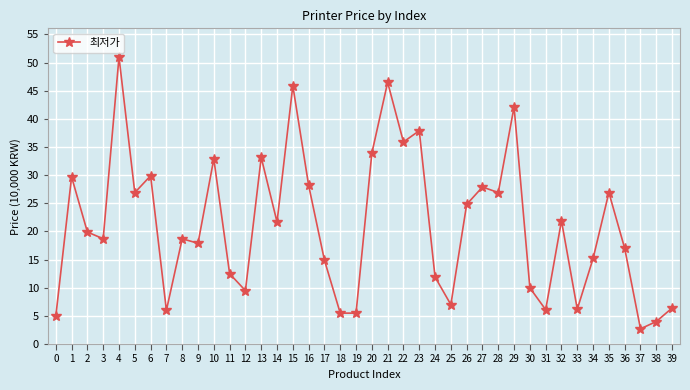

The chart shows a value of 30.5 at 14. True or false?

False